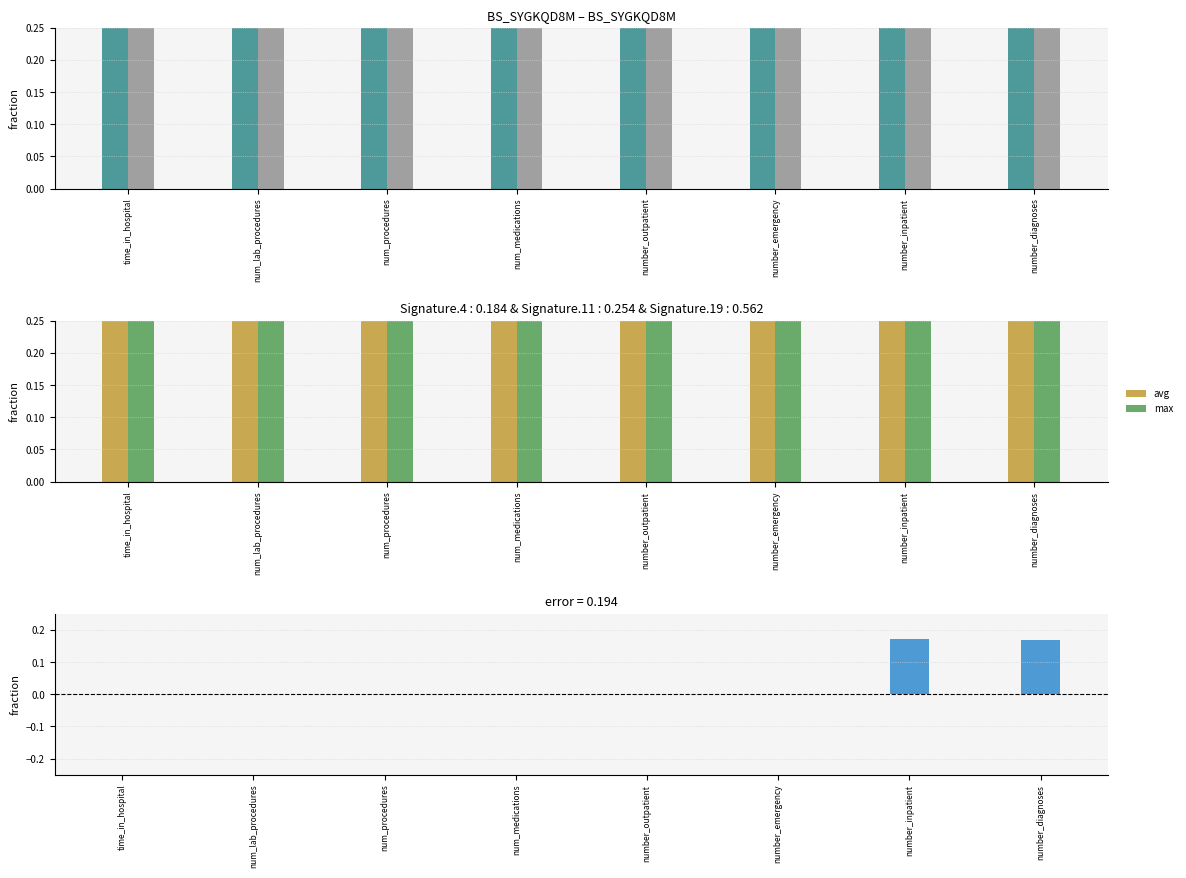

What is the maximum value for sum?

1.4